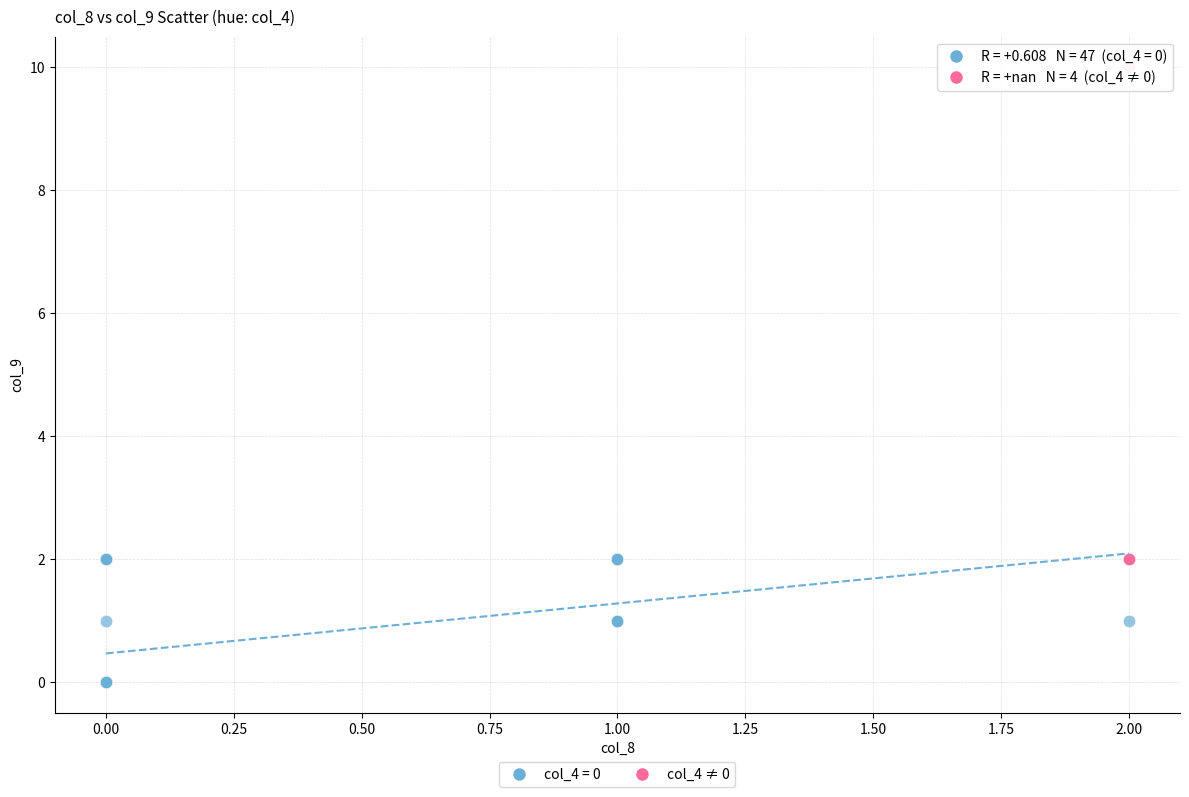

Which series reaches the maximum Y coordinate?

col_4 ≠ 0